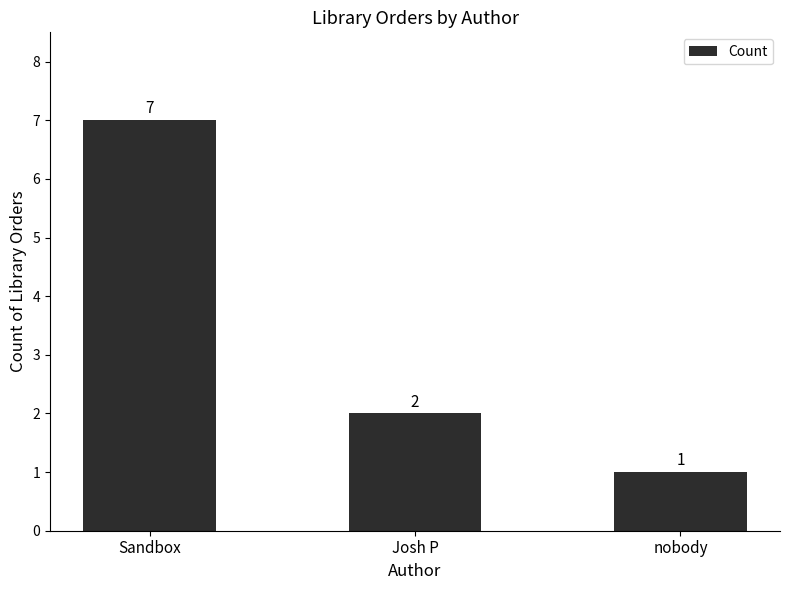

How many values are below 2?

1